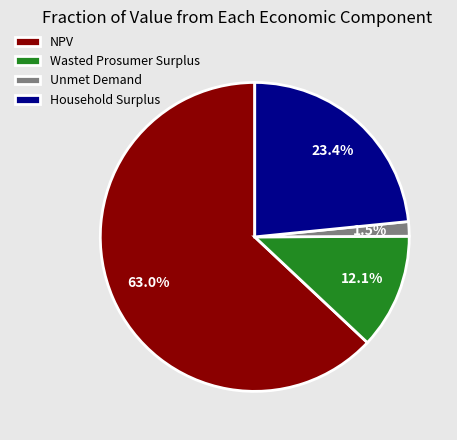

The NPV slice represents 63% of the pie. True or false?

True